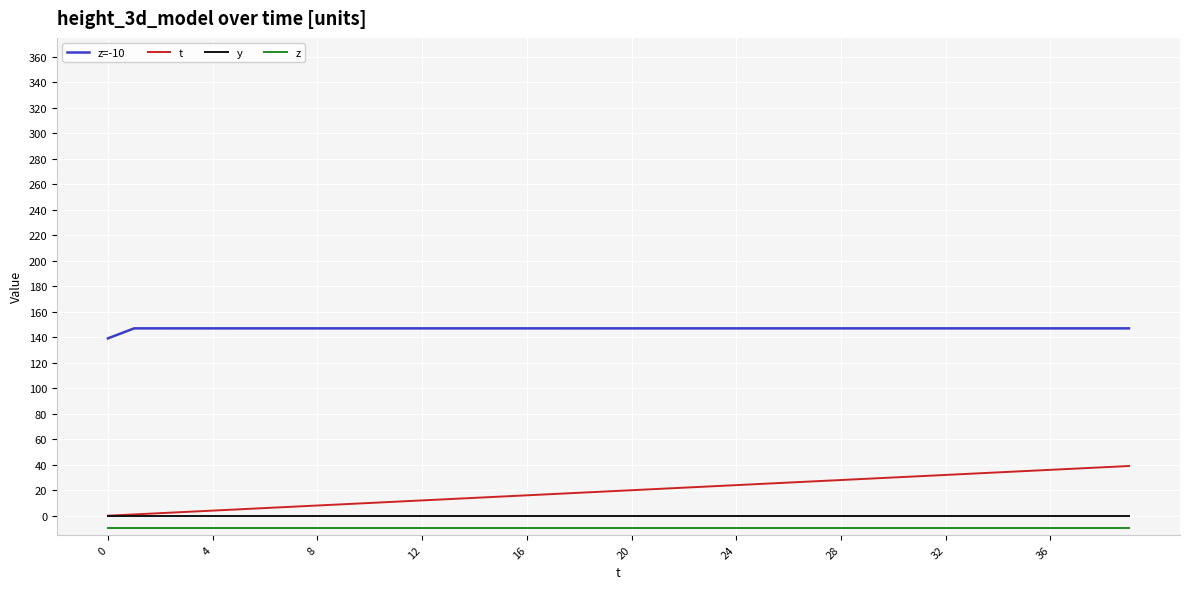

Which series has the widest spread of values?

t